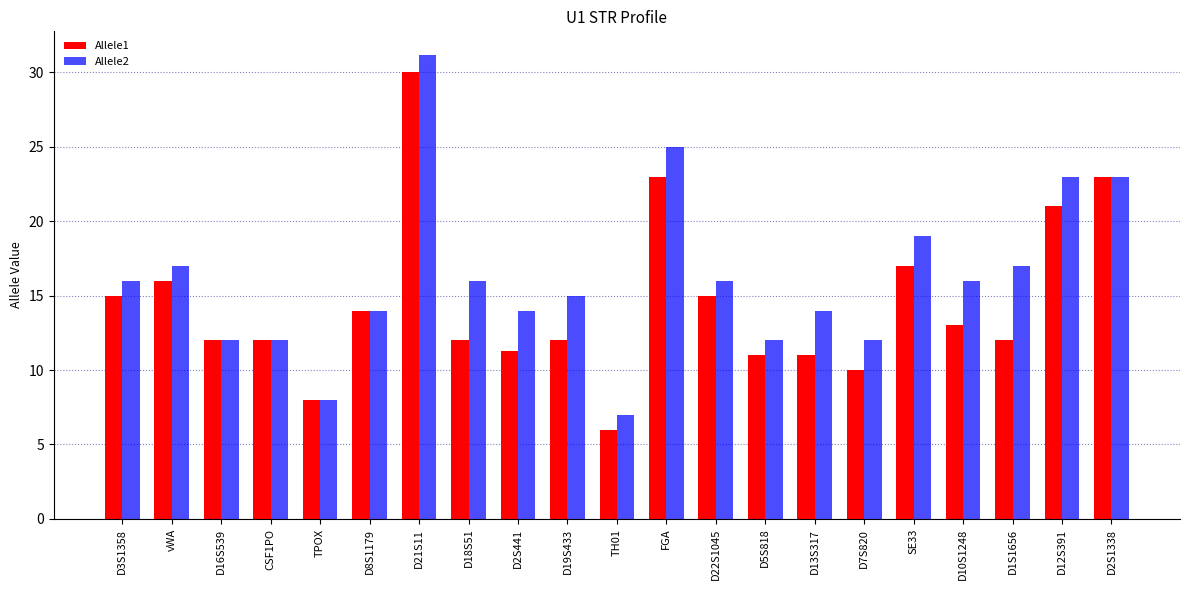

Is the value of Allele2 at D2S441 greater than the value of Allele1 at D18S51?

Yes